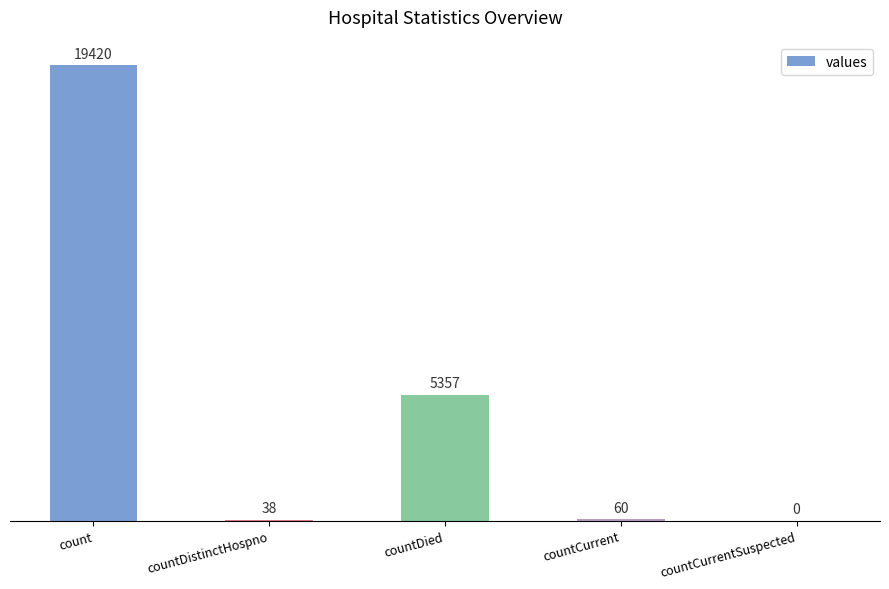

How many positive values are there?

4